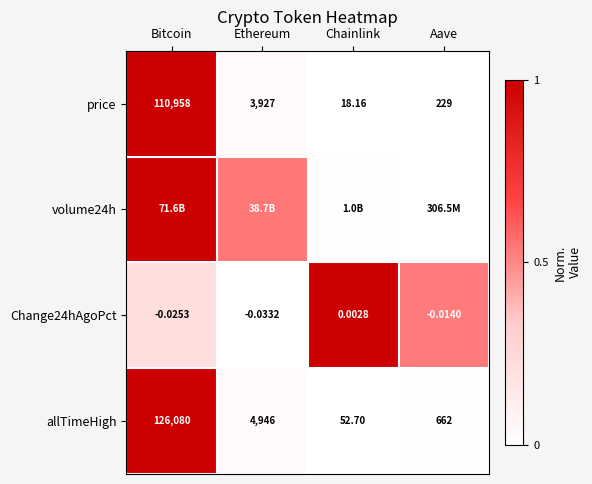

At which label does allTimeHigh first exceed 4946?

Bitcoin